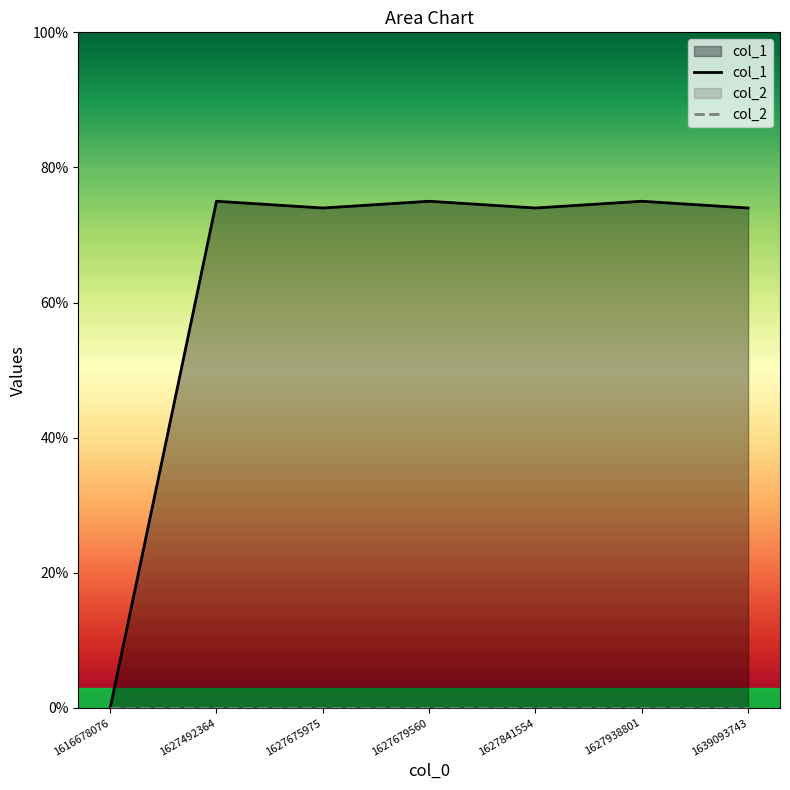

What are all the series names shown in the legend?

col_1, col_2